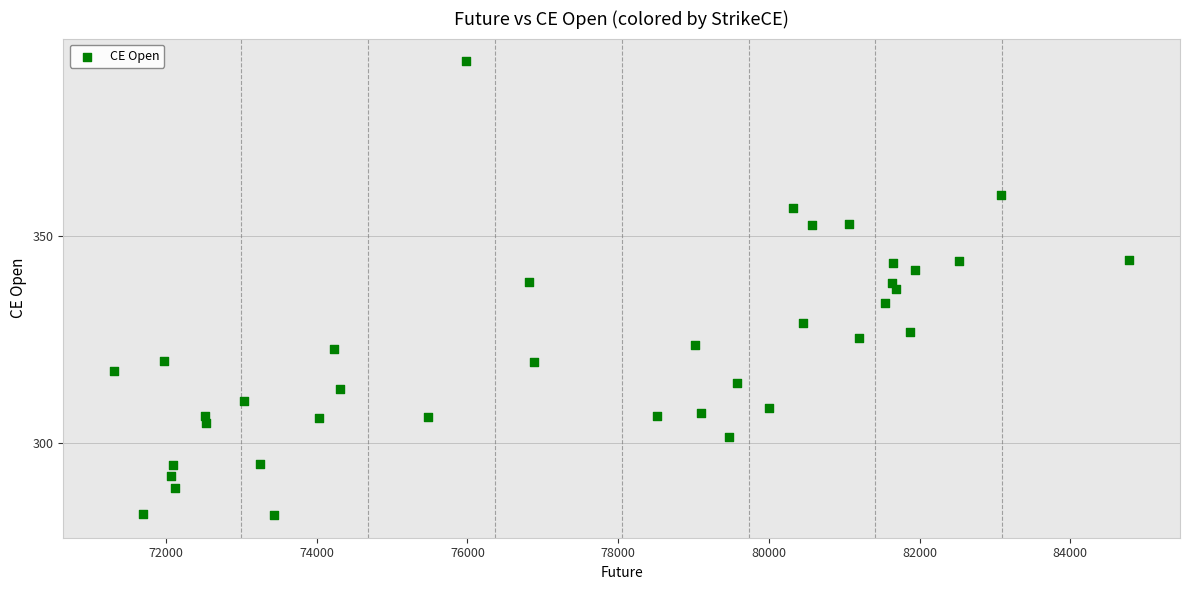

What is the range of Y values (max minus min)?

109.8